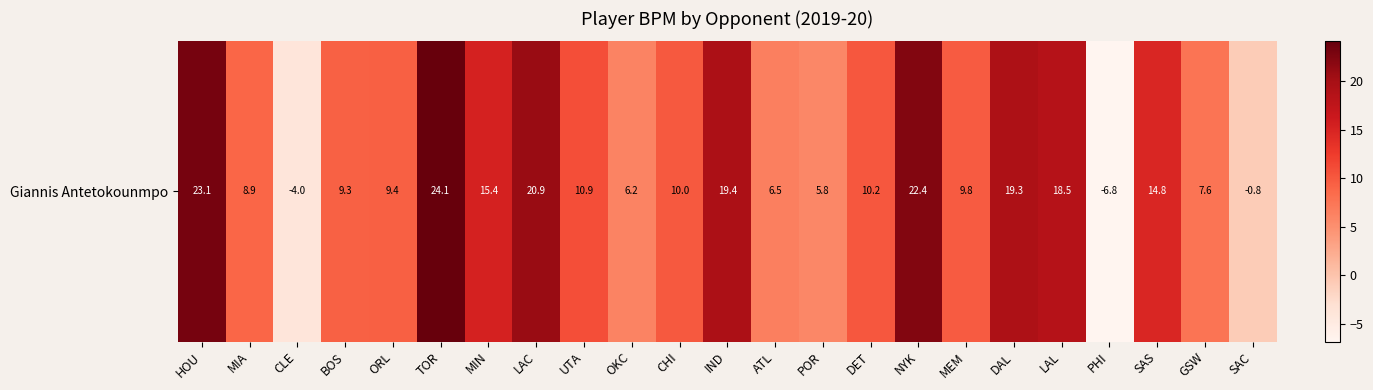

Rank the categories by value from highest to lowest.

TOR, HOU, NYK, LAC, IND, DAL, LAL, MIN, SAS, UTA, DET, CHI, MEM, ORL, BOS, MIA, GSW, ATL, OKC, POR, SAC, CLE, PHI